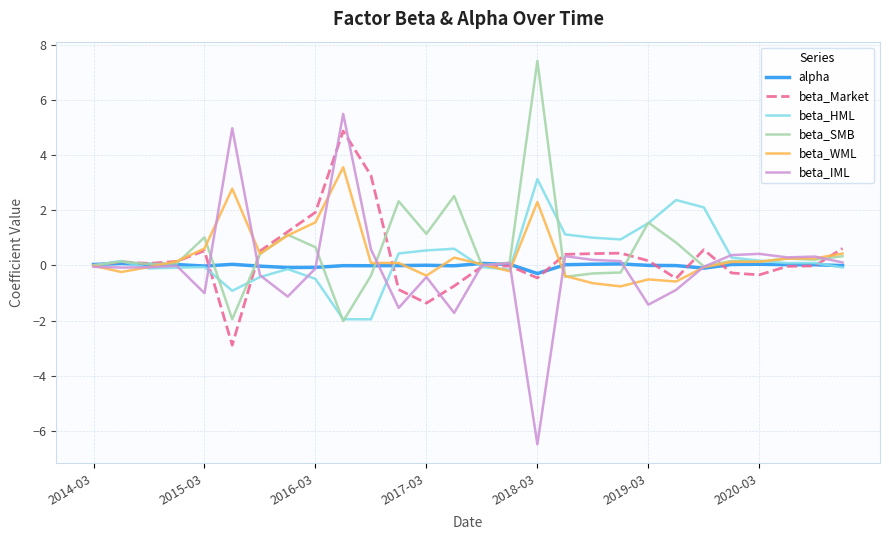

True or false: beta_WML has more than 1 points higher than both neighbors.

True